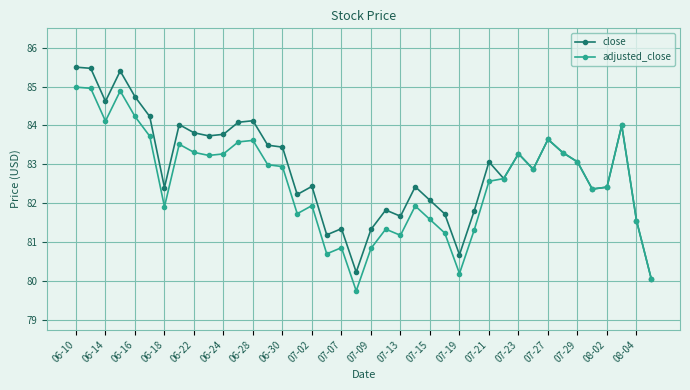

True or false: adjusted_close has more than 1 interior local peaks.

True